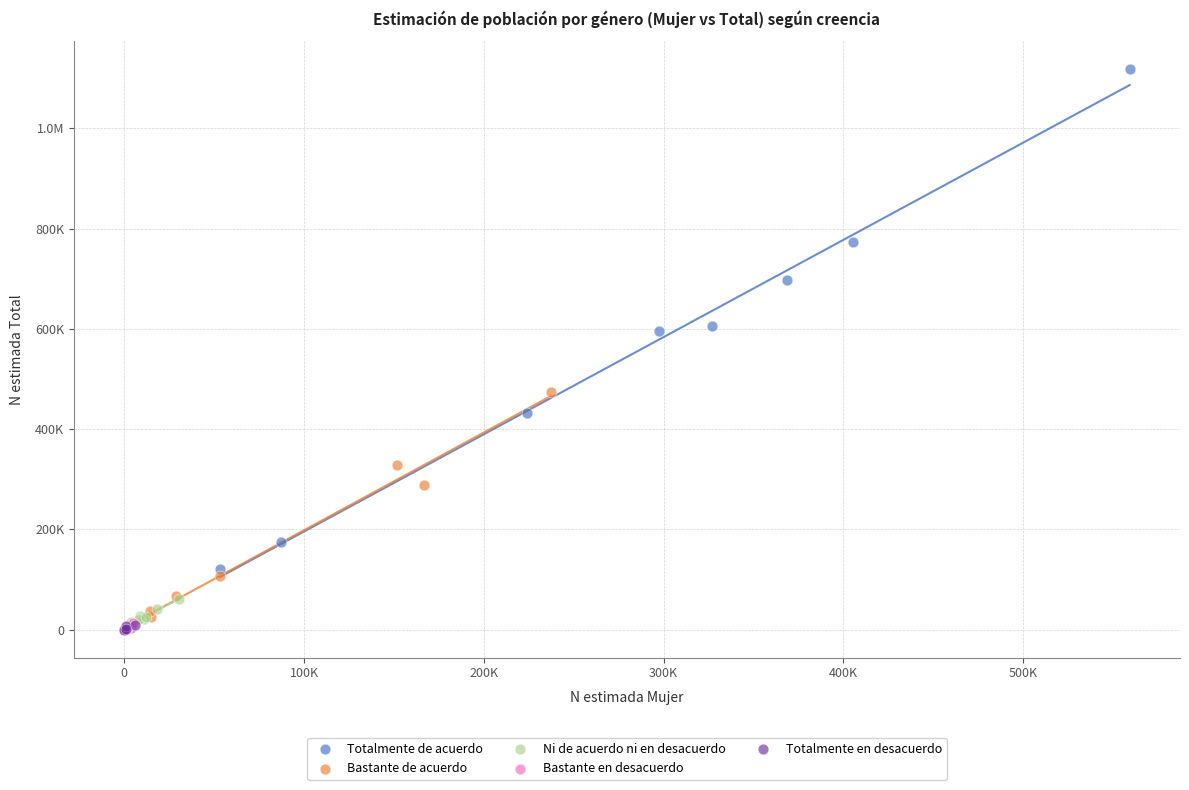

What are all the series names shown in the legend?

Totalmente de acuerdo, Bastante de acuerdo, Ni de acuerdo ni en desacuerdo, Bastante en desacuerdo, Totalmente en desacuerdo